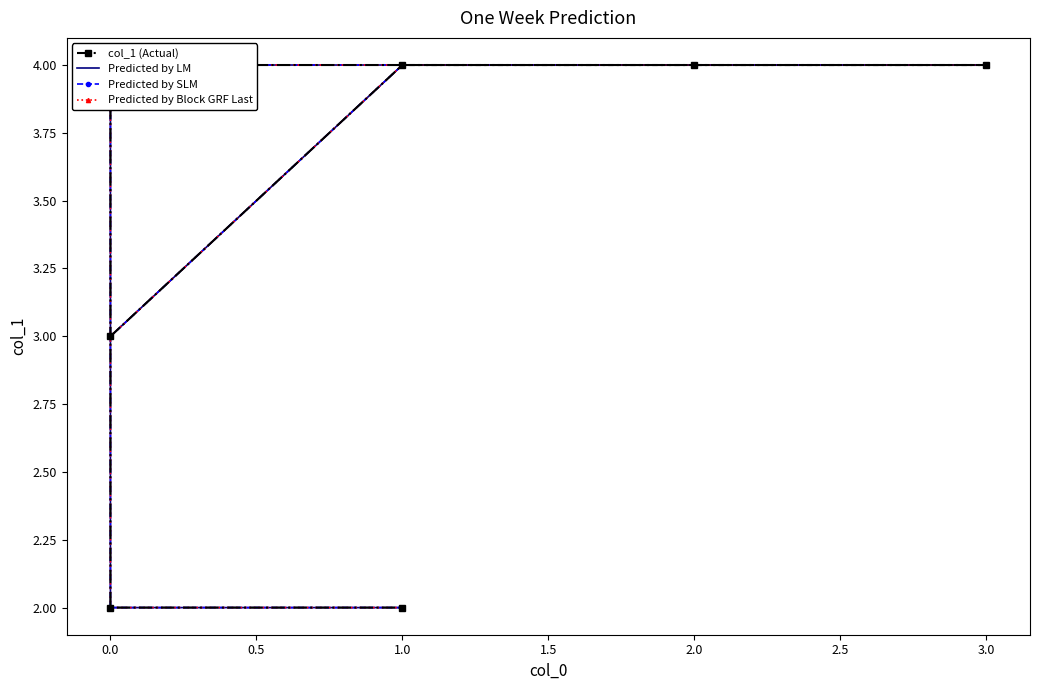

How many values in the col_1 (Actual) series are below 4?

3